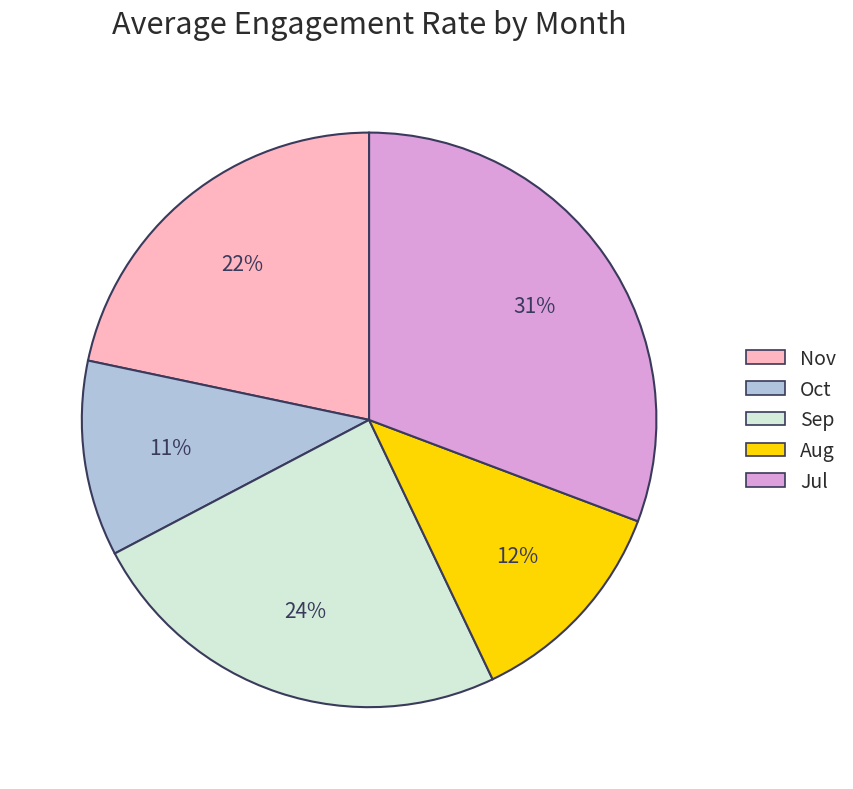

How many segments does this pie chart have?

5